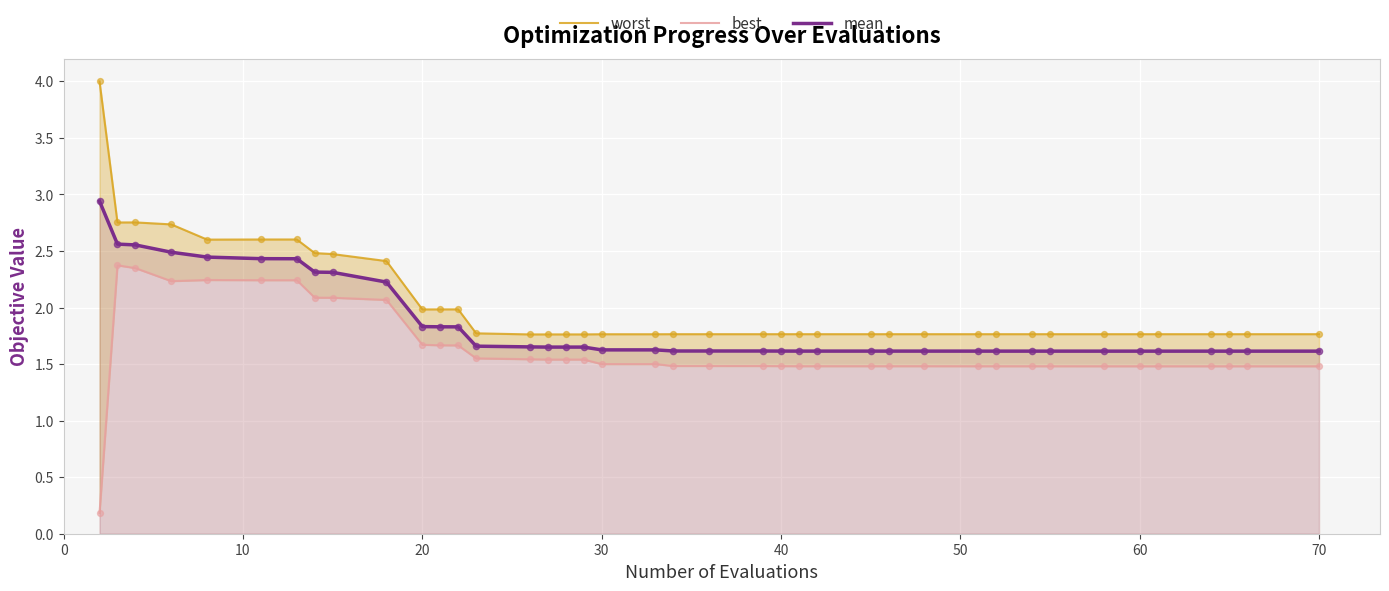

Which series contains the lowest Y value?

best